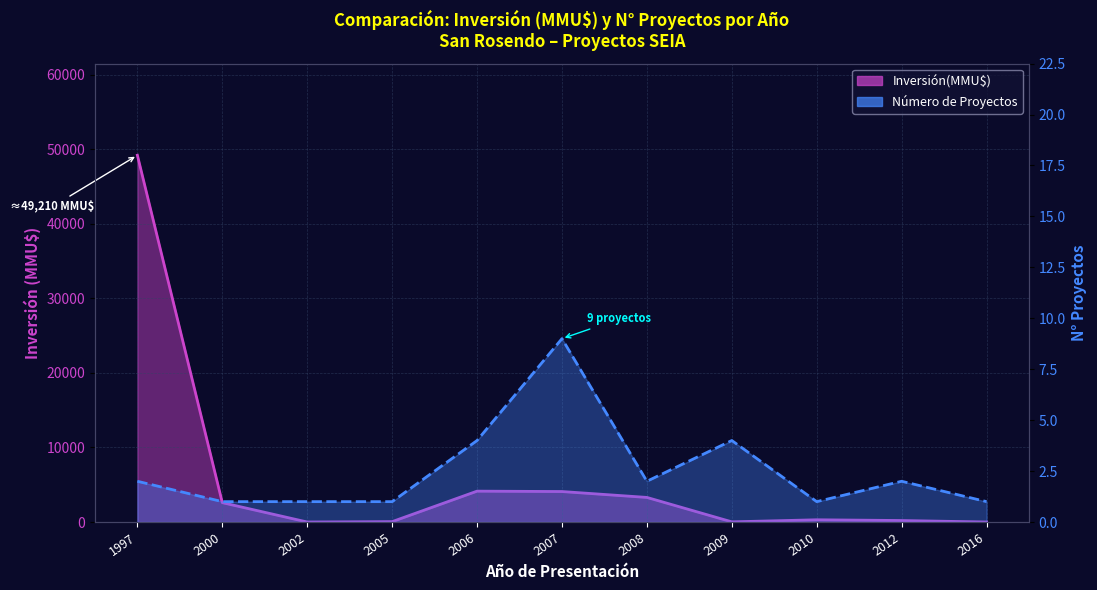

Which has a higher value, 2016 or 2000?

2000